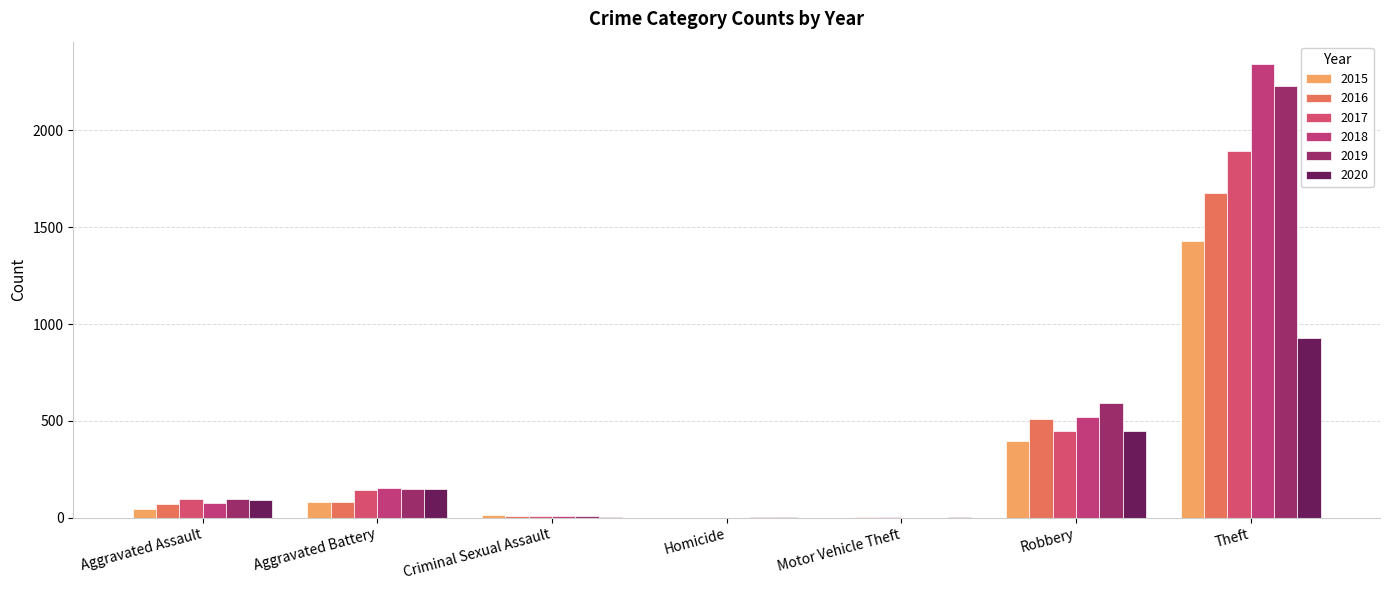

What is the total value across all series at Homicide?

7